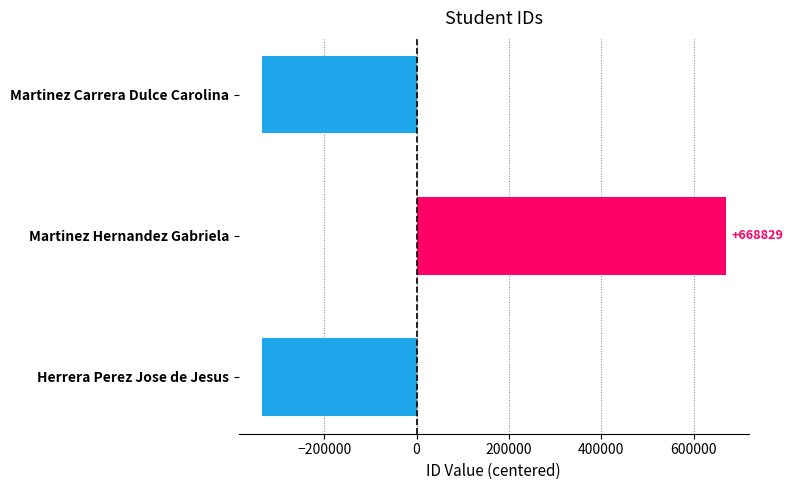

Between Martinez Hernandez Gabriela and Martinez Carrera Dulce Carolina, which is larger?

Martinez Hernandez Gabriela